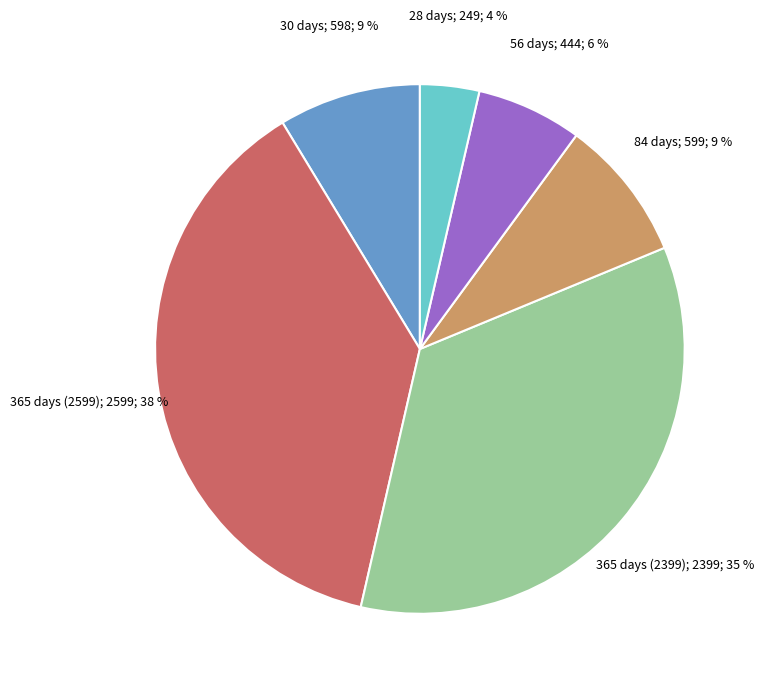

To the nearest percent, what is the average slice percentage?

17%